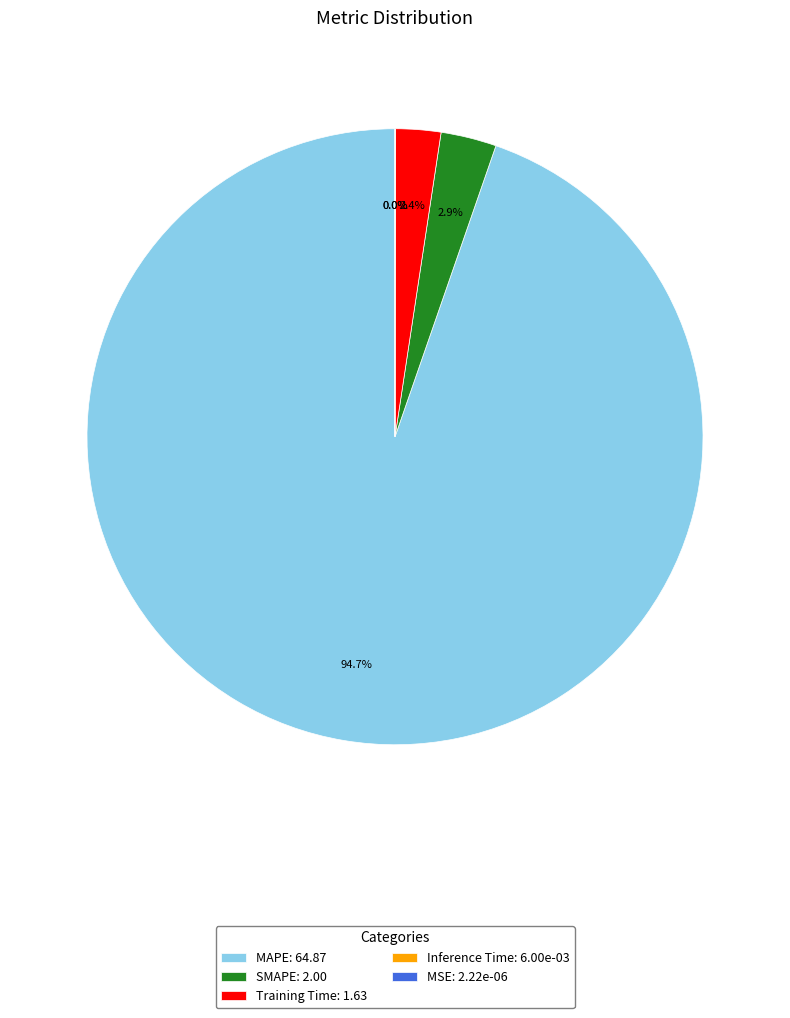

The MAPE slice represents 95% of the pie. True or false?

True